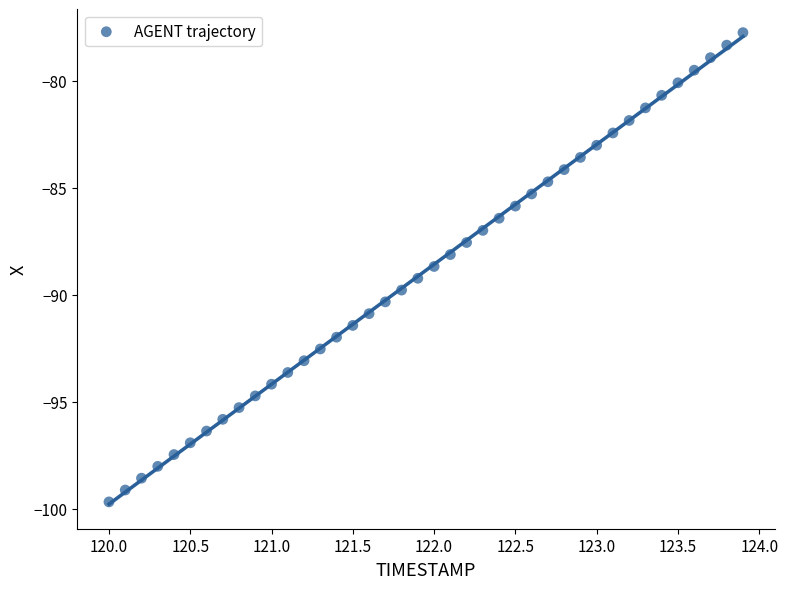

What is the range of Y values (max minus min)?

21.9